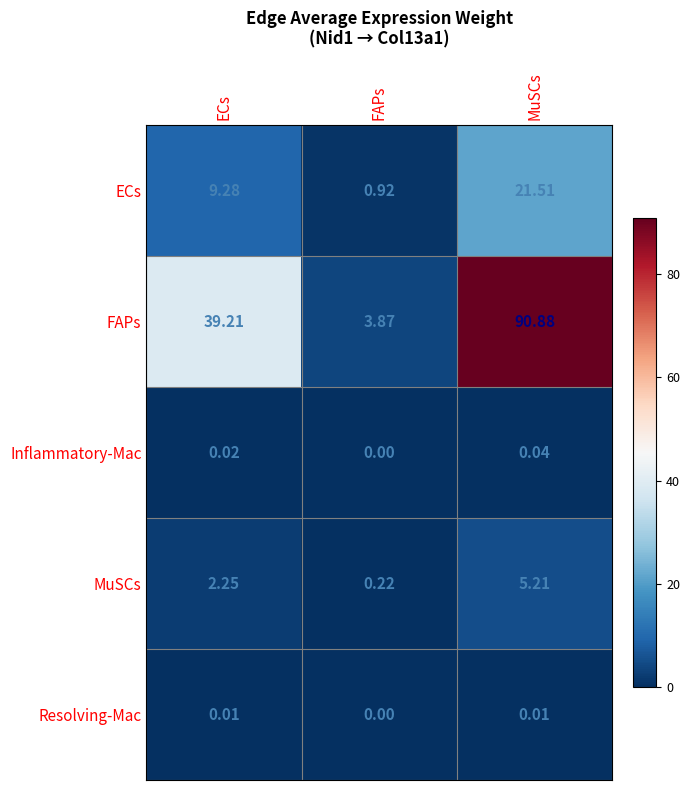

Which category has the lowest value in the Inflammatory-Mac series?

FAPs